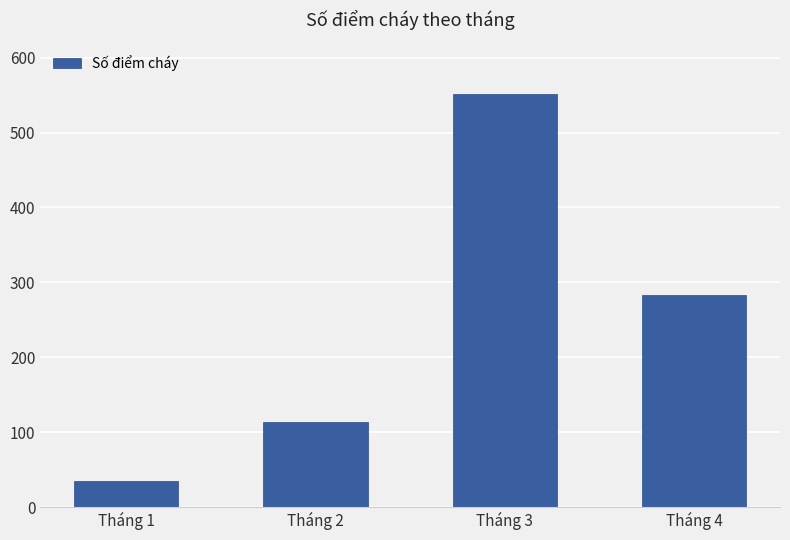

At which category does the chart reach its minimum across all series?

Tháng 1